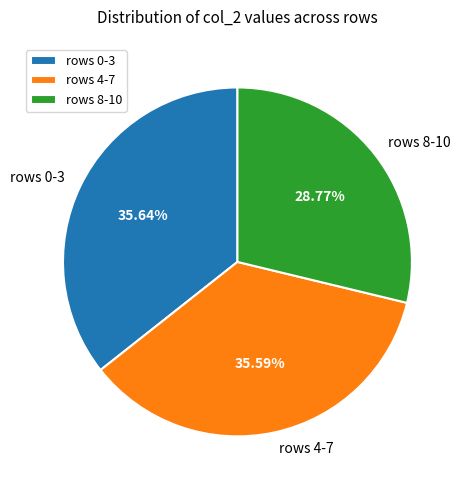

To the nearest percent, what is the difference between the largest and smallest slice percentages?

7%